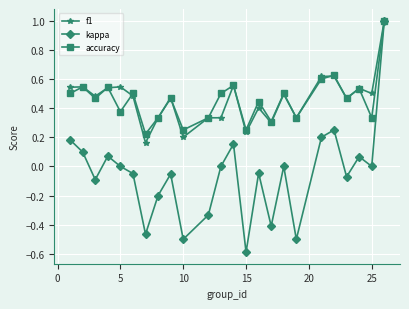

In kappa, how many points are lower than both neighbors (excluding endpoints)?

8